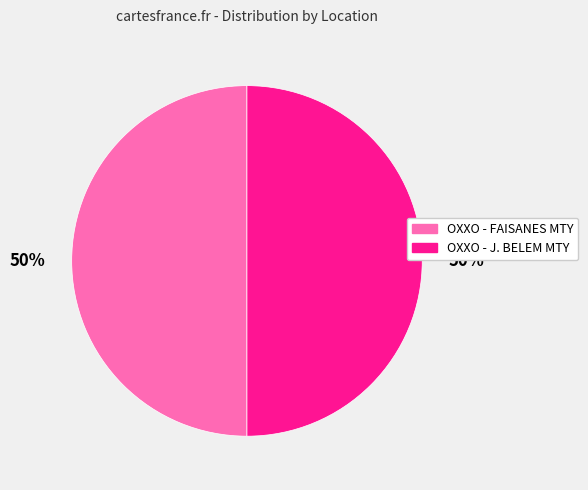

What is the ratio of the value at OXXO - J. BELEM MTY to the value at OXXO - FAISANES MTY?

1.0